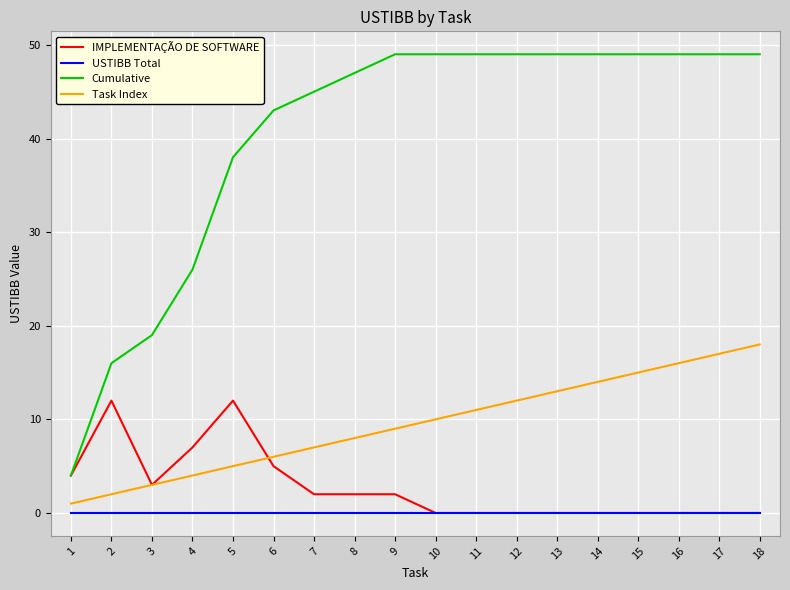

What is the approximate value of Task Index at 14, to the nearest 10?

10